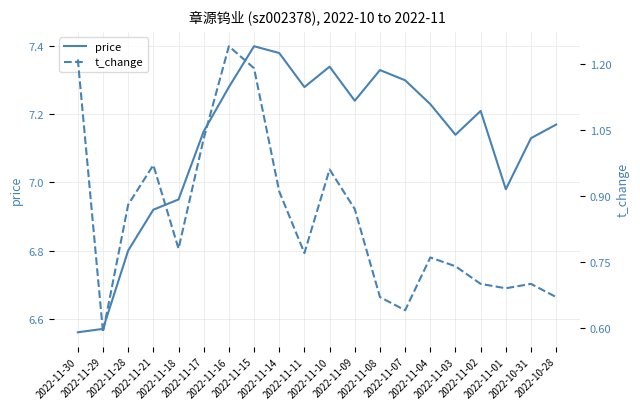

What is the difference between the second highest and minimum values in the price series?

0.8